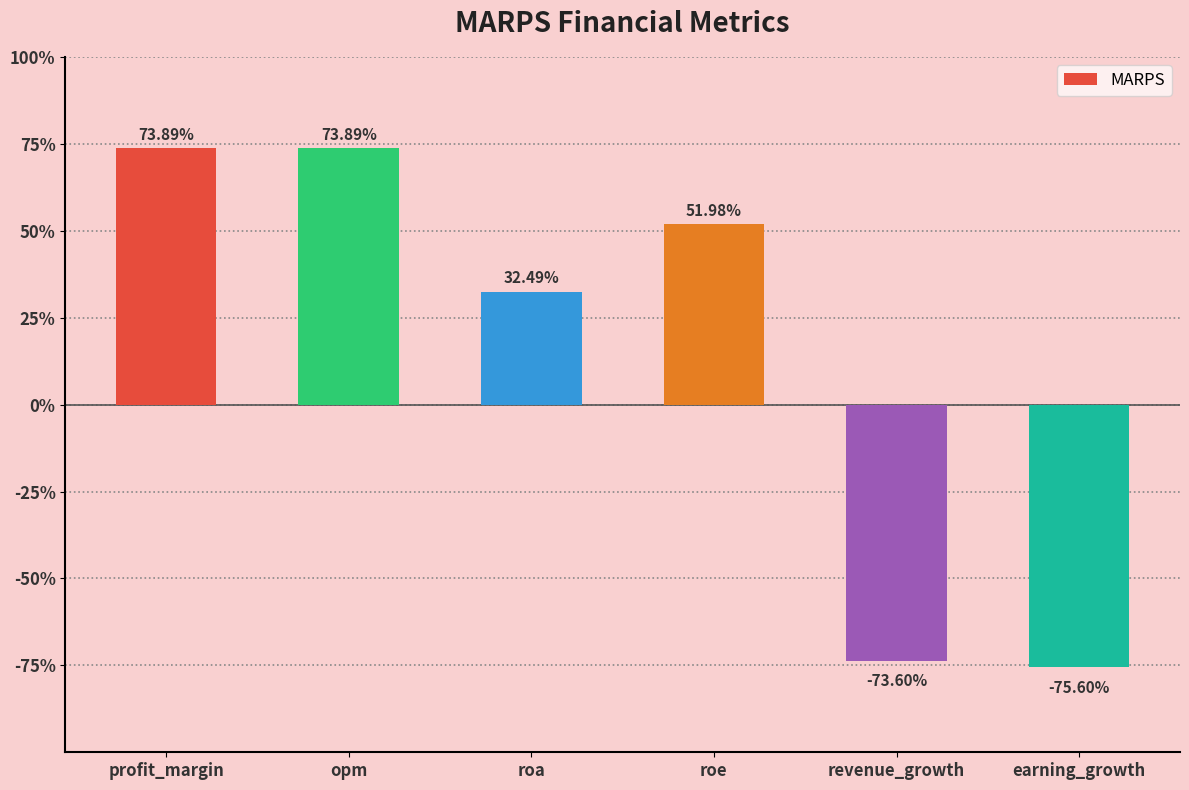

How many series are shown in this chart?

1